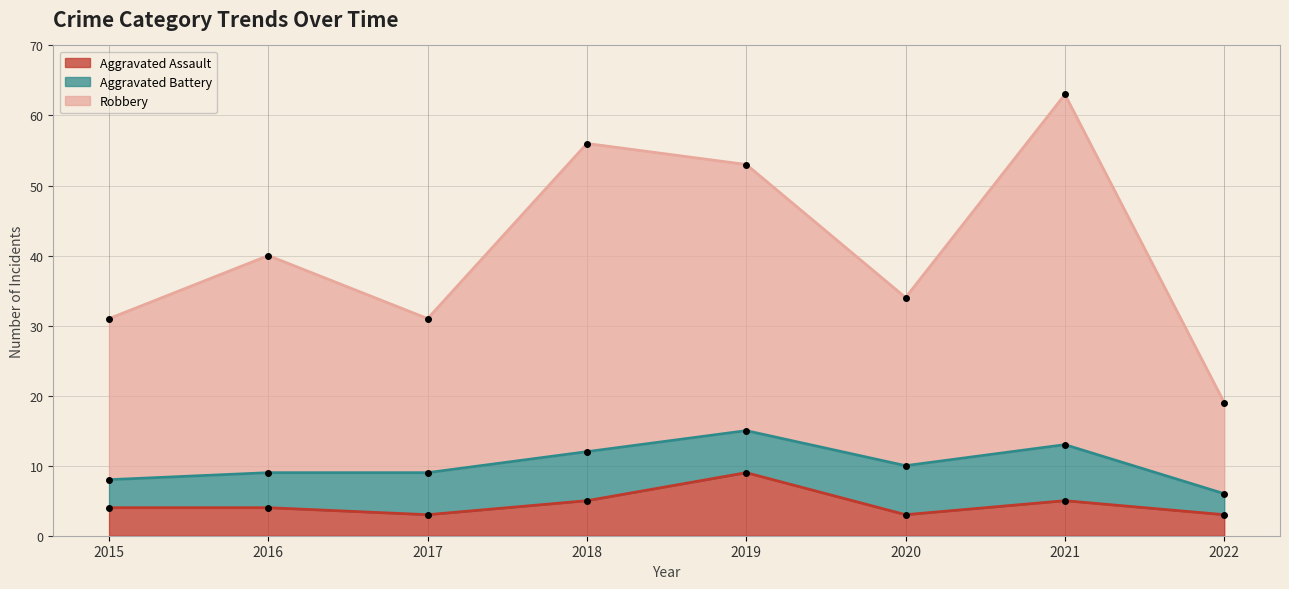

At which category does Robbery reach its first local valley?

2017